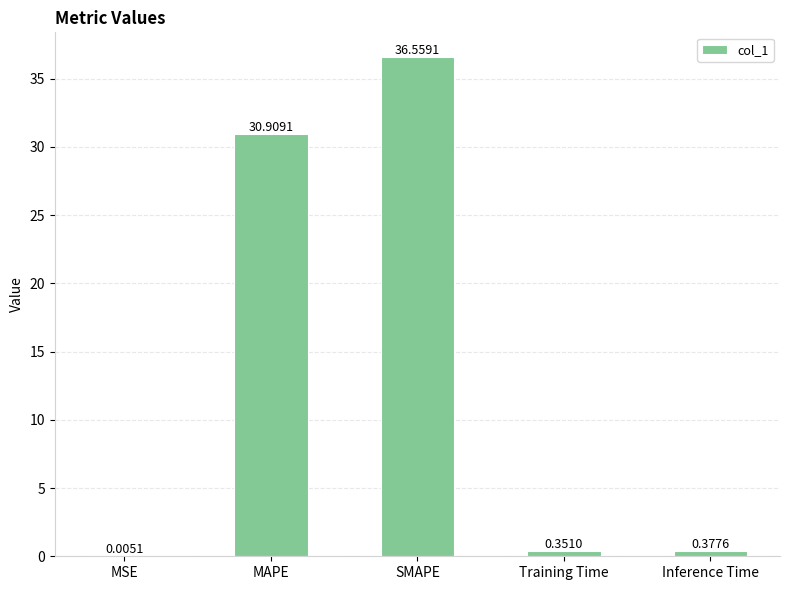

Which category has the highest value across all series?

SMAPE